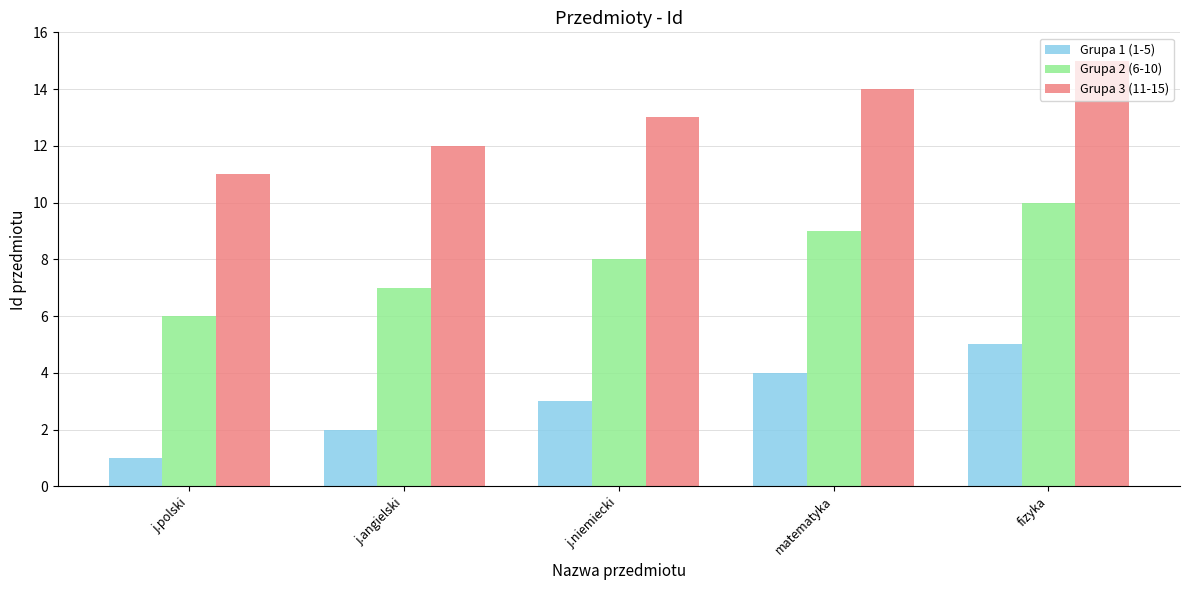

What is the sum of all Grupa 3 (11-15) values?

65